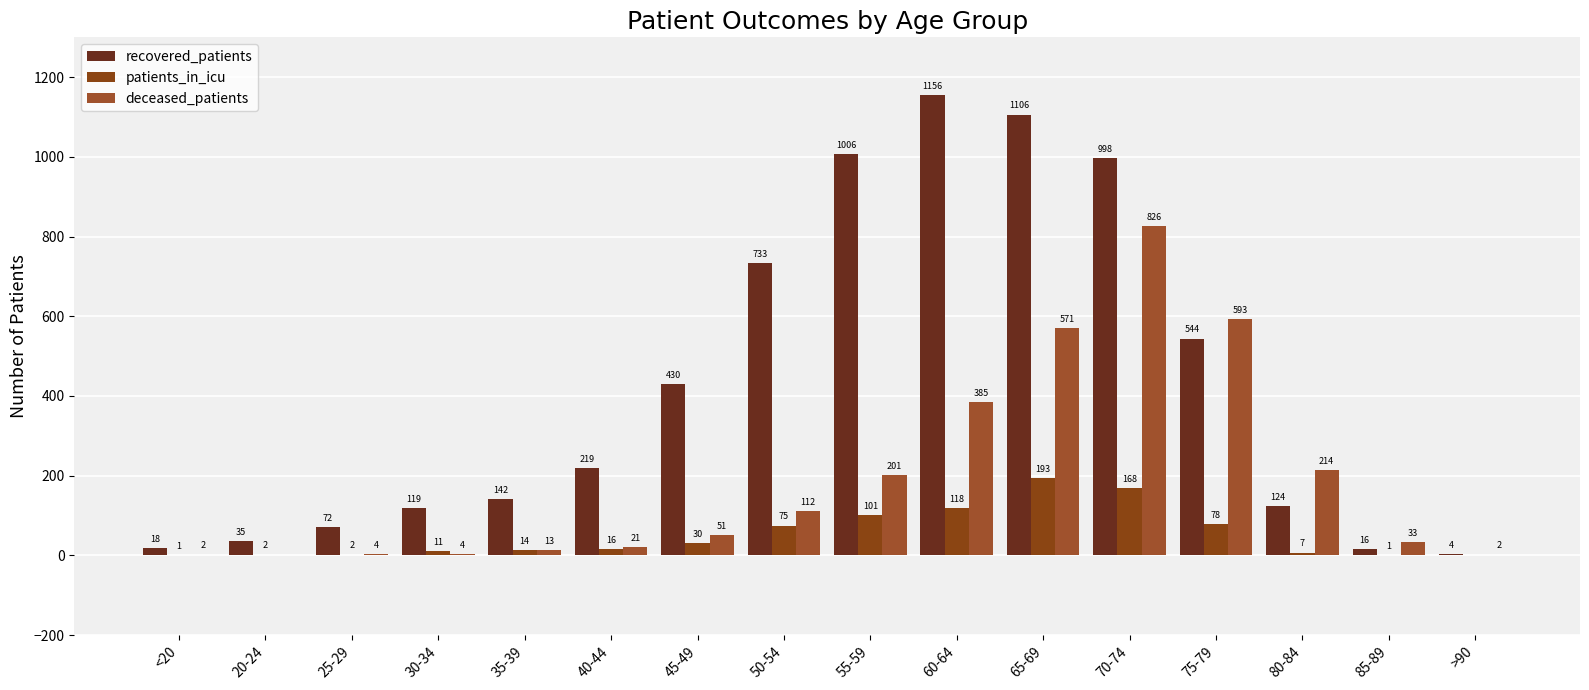

What is the sum of all patients_in_icu values?

817